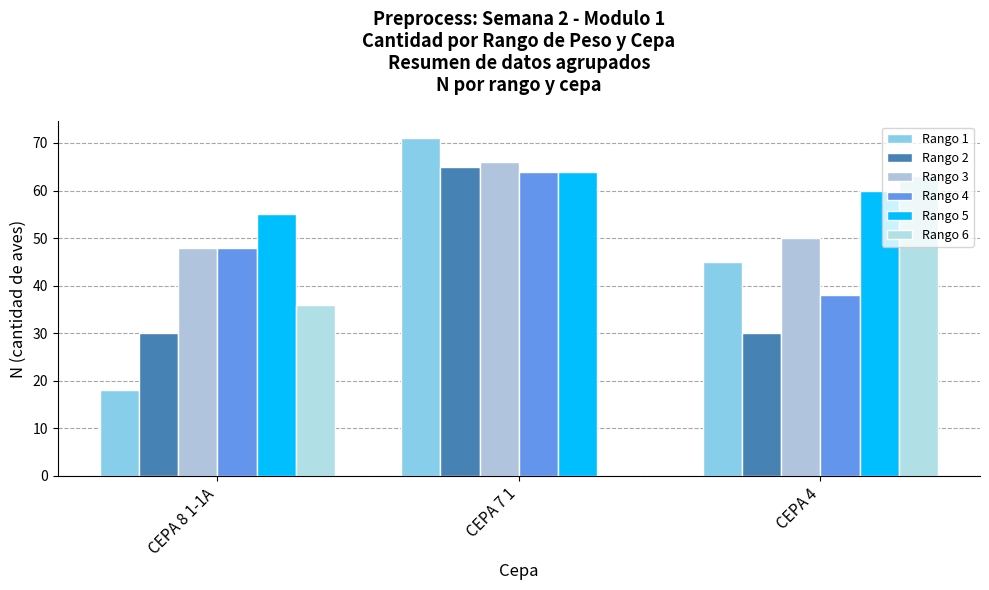

What is the lowest value of the Rango 5 series?

55